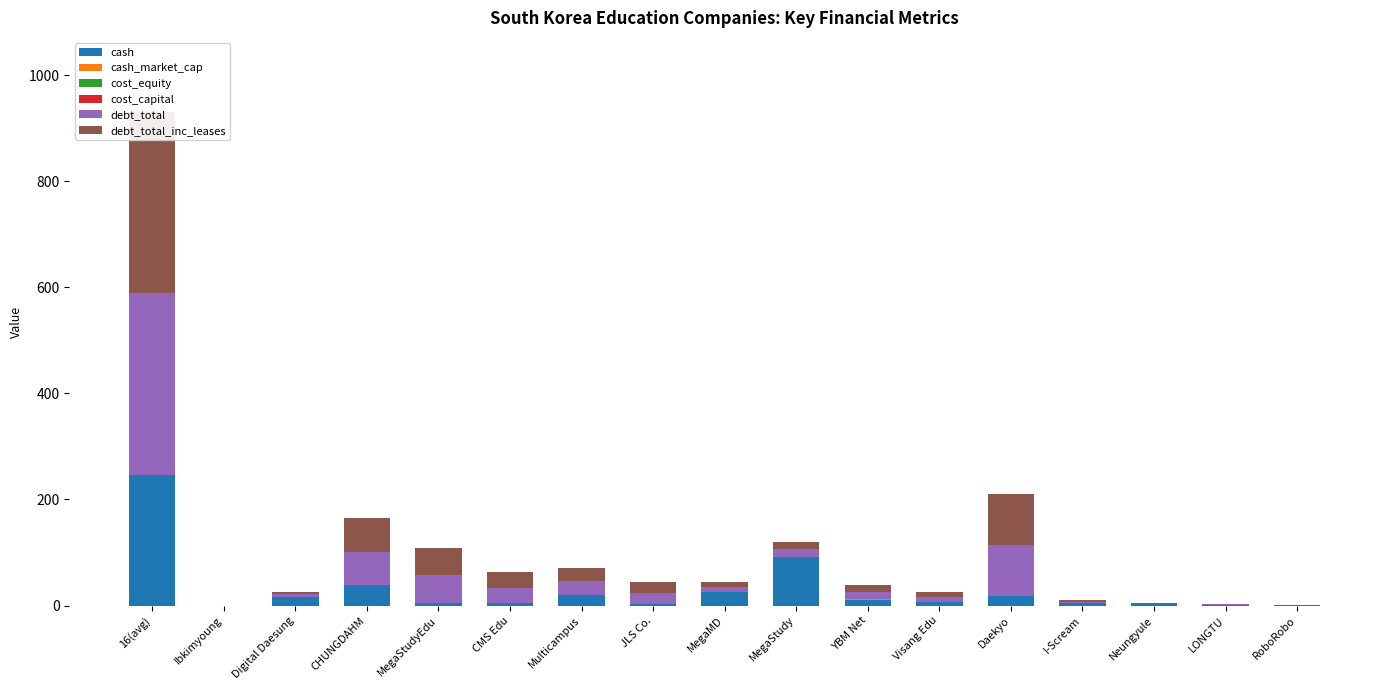

How many bars are there in each group?

6